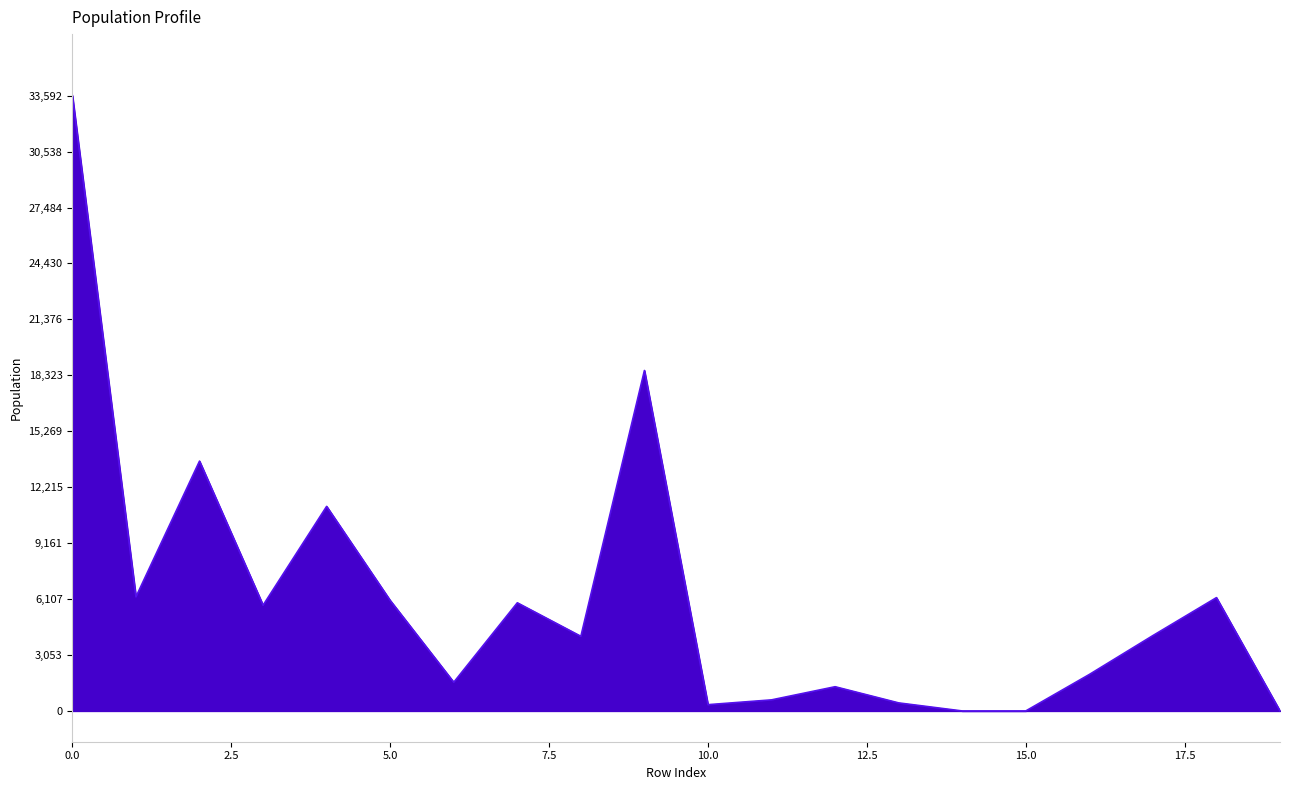

How many lines are shown in the chart?

1